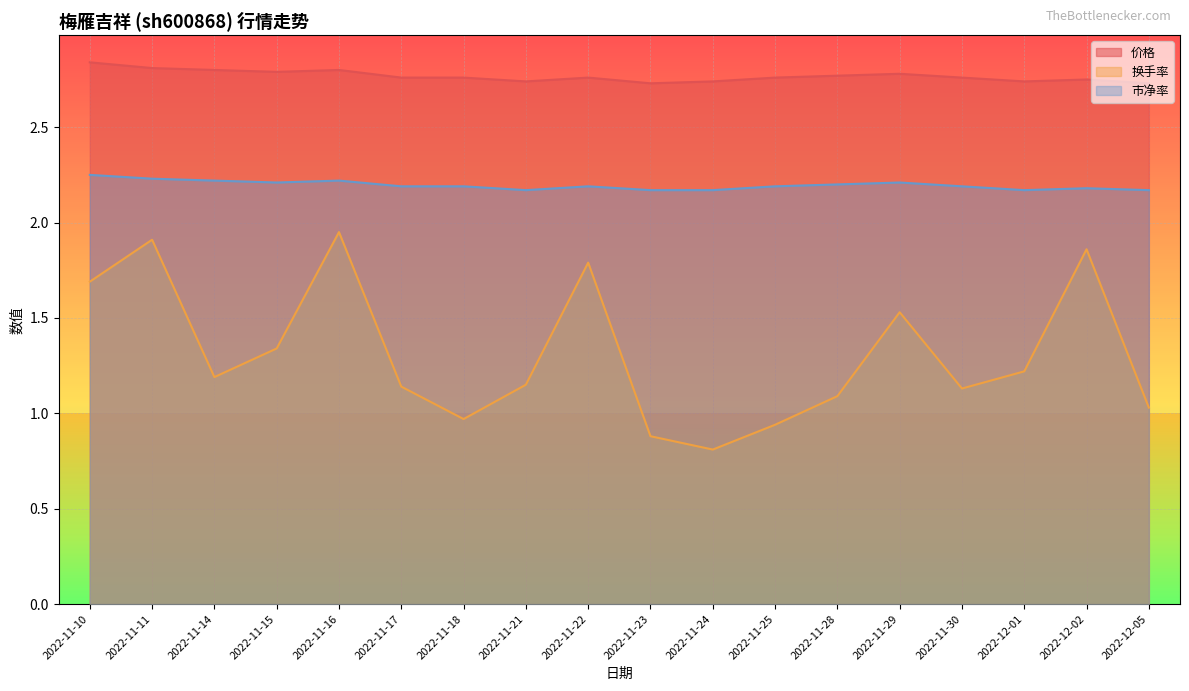

What is the label of the 7th point from the left?

2022-11-18